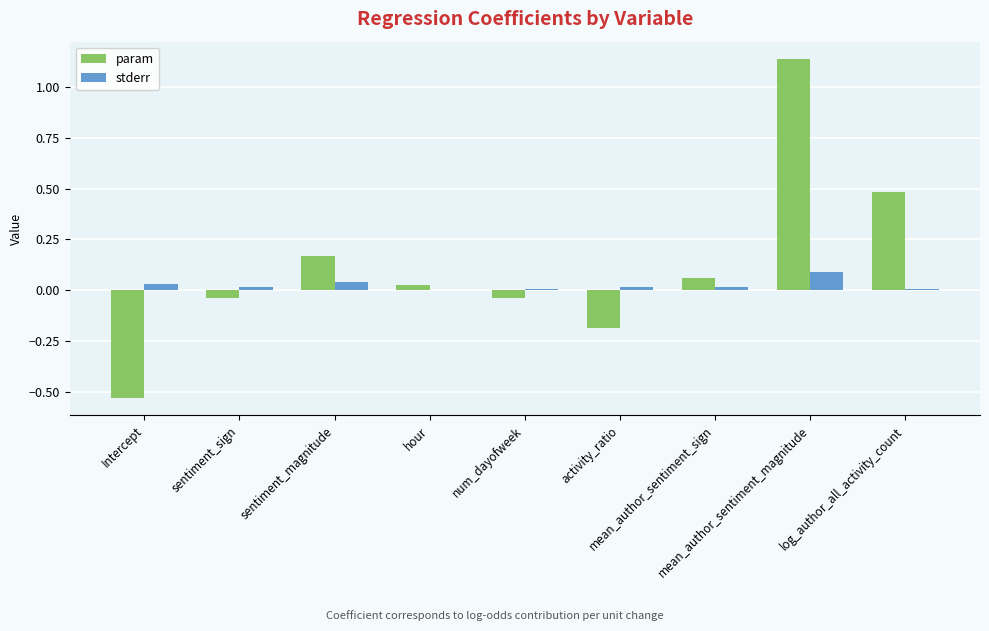

Which series has the largest total across all categories?

param